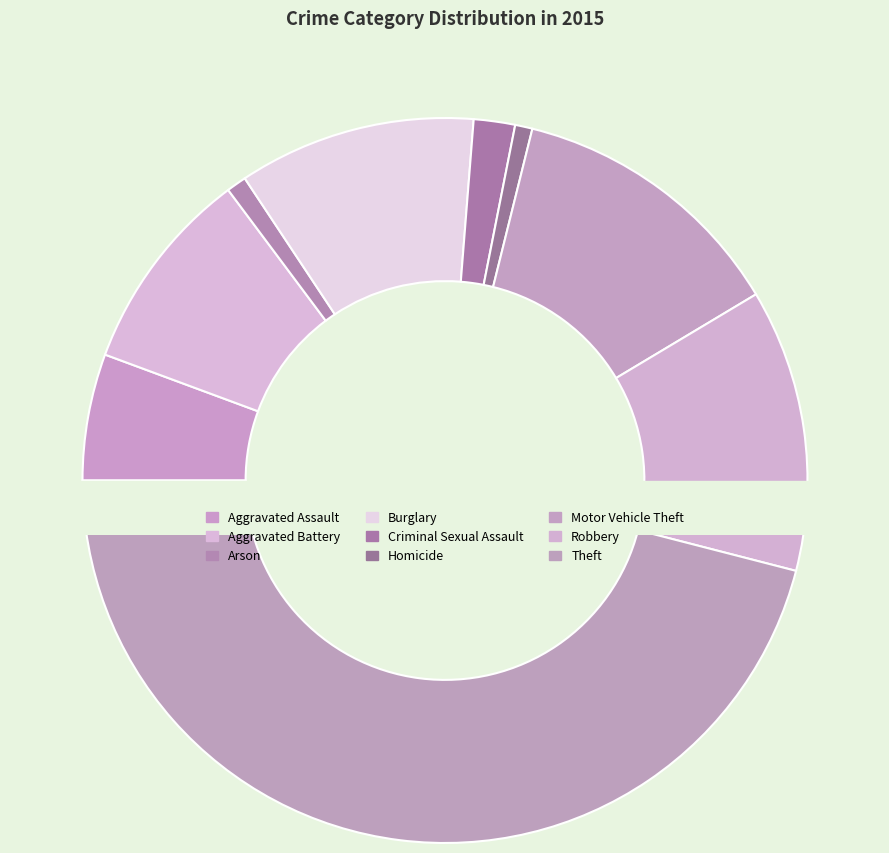

Is it true that Burglary is 1% of the pie?

False